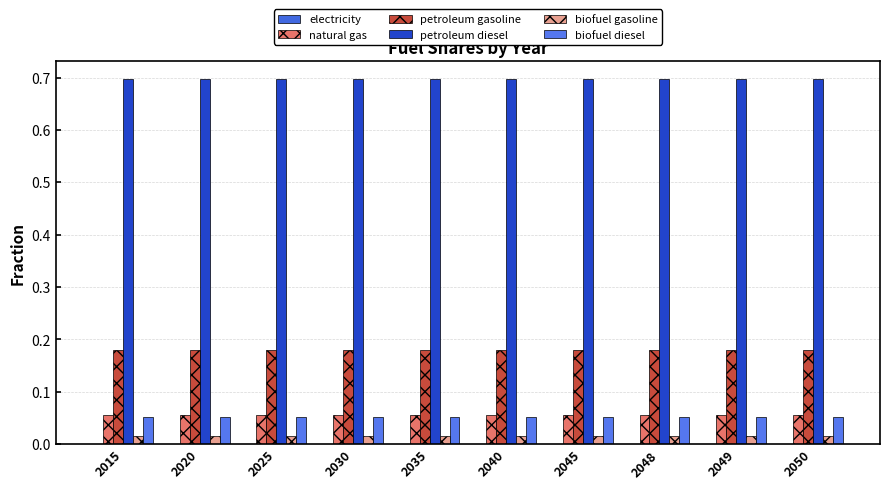

Is it true that biofuel diesel equals 0.1 at 2035?

True